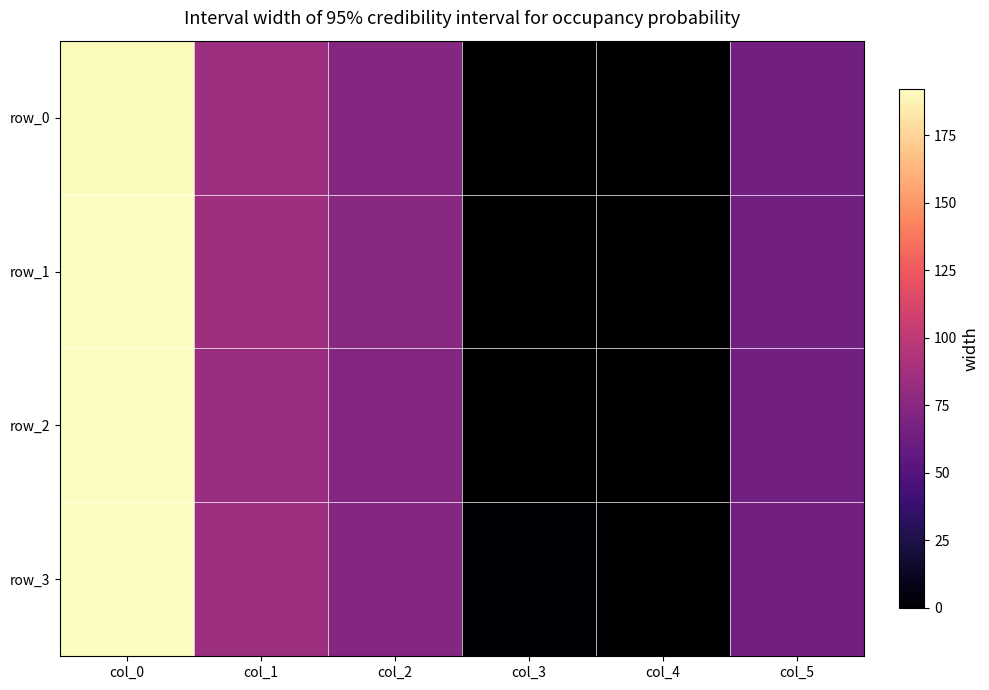

Which series has the widest spread of values?

row_3